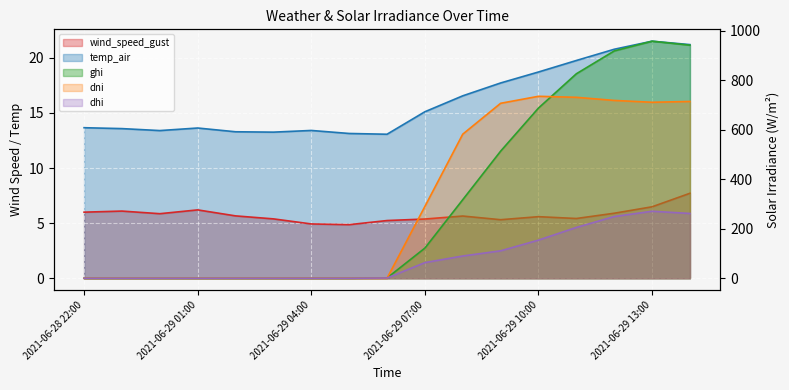

List the series in order of their peak value, lowest first.

wind_speed_gust, temp_air, dhi, dni, ghi